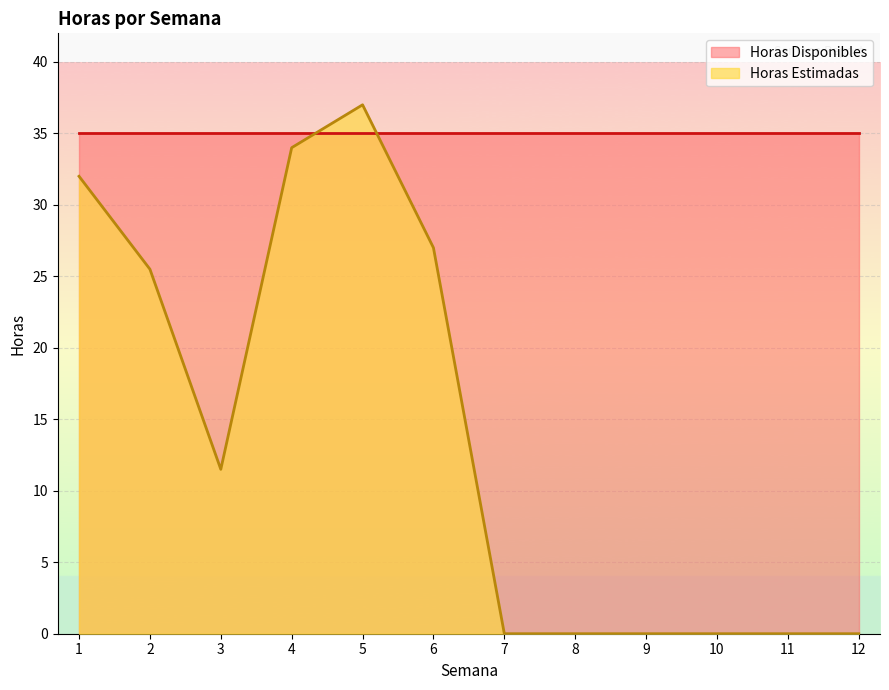

Read the value at 3.

11.5